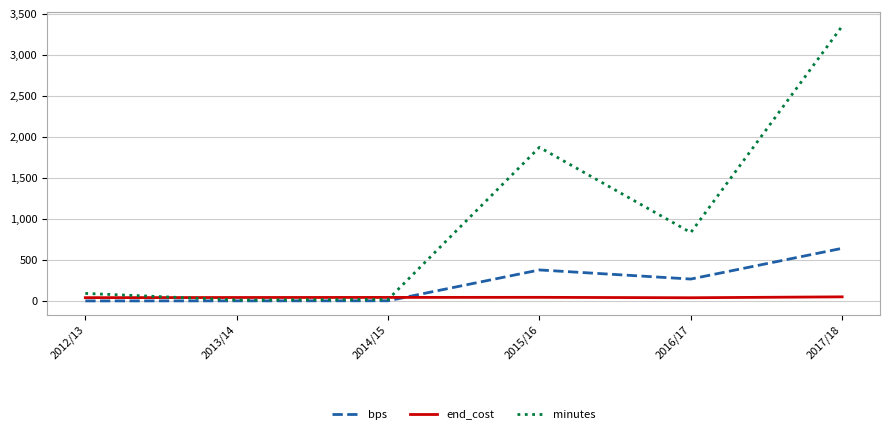

What is the maximum value for minutes?

3352